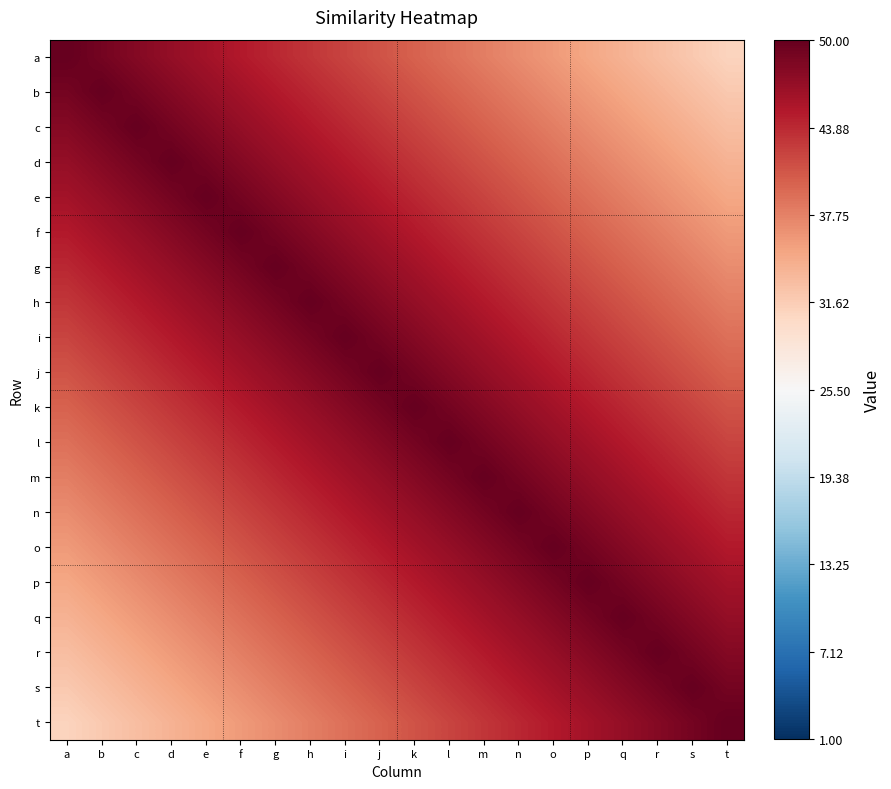

How many data points does each series have?

20